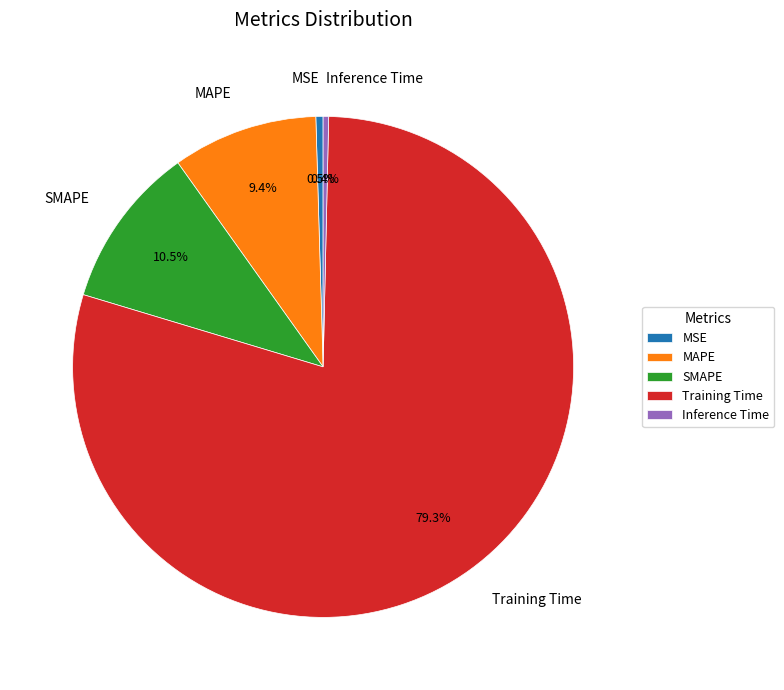

Which category has the biggest portion of the pie?

Training Time